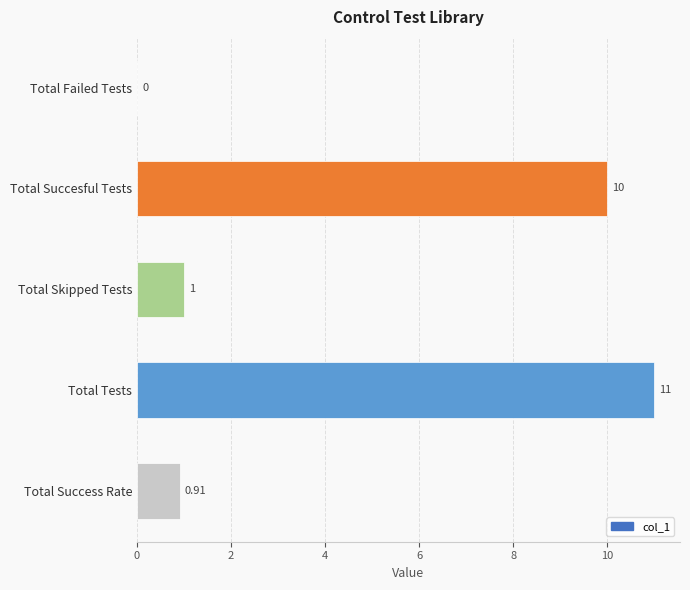

Which label corresponds to the largest value in the chart?

Total Tests